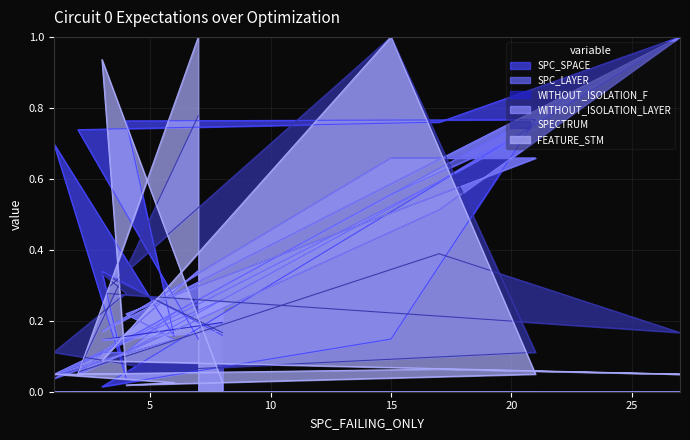

How many distinct data groups are displayed?

6